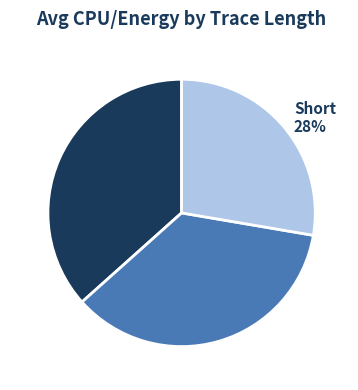

What percentage is the Medium slice, to the nearest percent?

36%